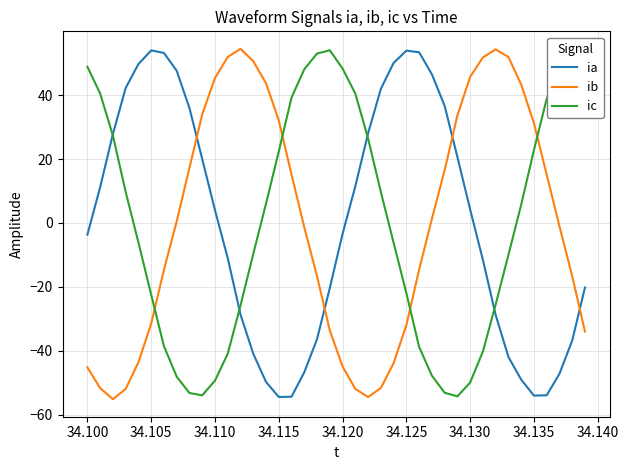

What is the greatest value displayed?

54.5